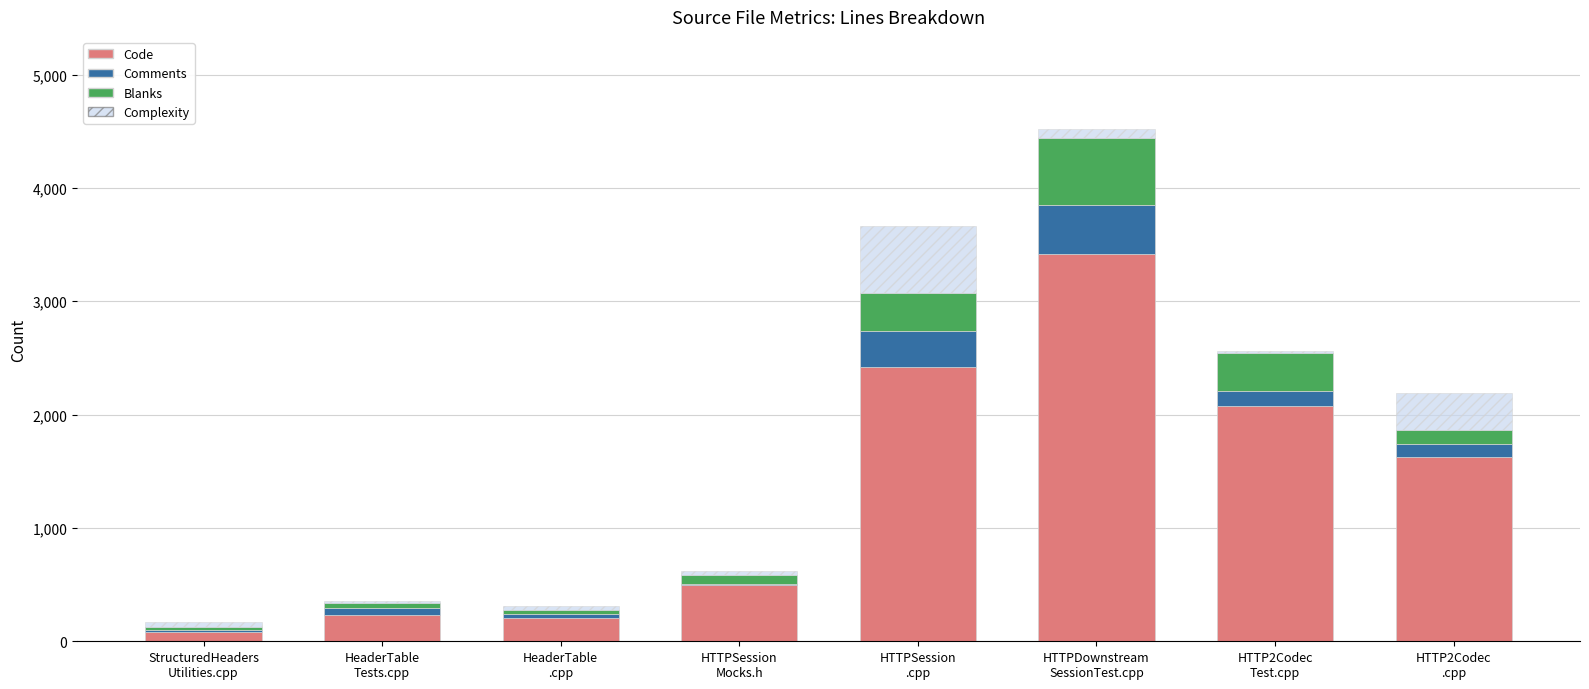

What is the maximum value for Code?

3415